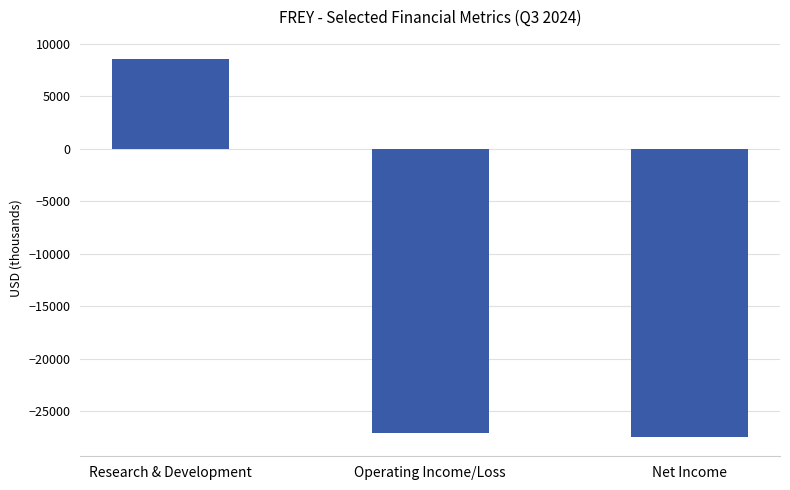

How many bars are there in total?

3